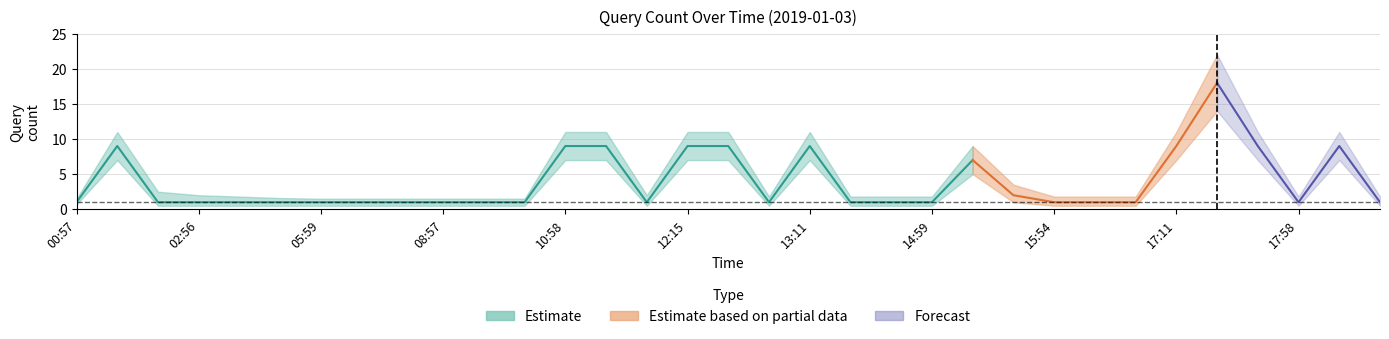

How many categories are shown in the chart?

33